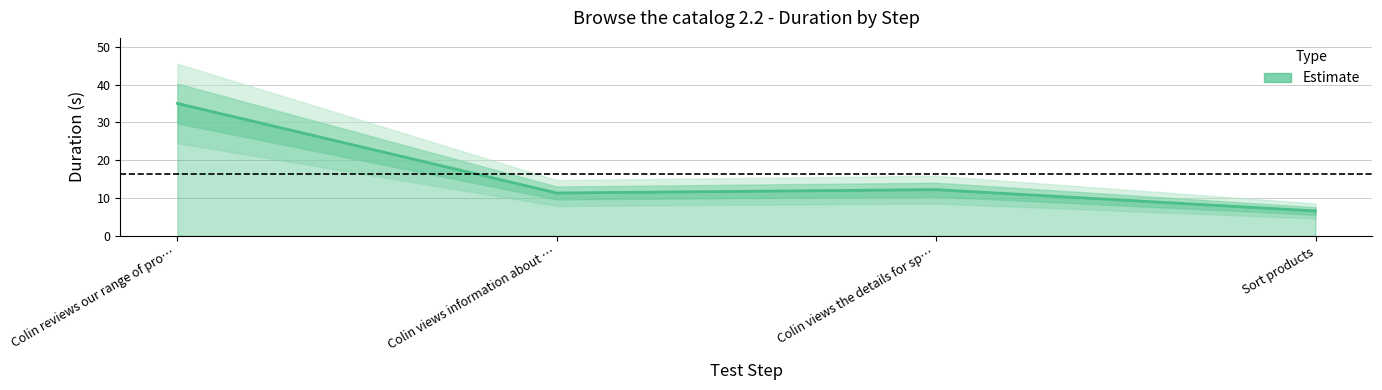

How many data points does each series have?

4